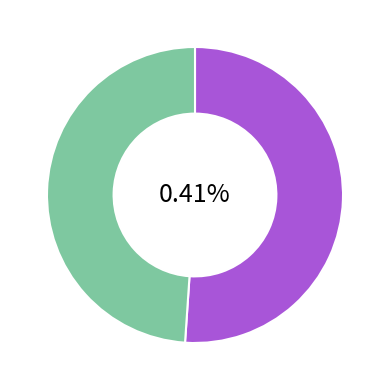

To the nearest percent, what is the combined percentage of 送窦十九判官使江南 and 送窦十九叔向赴京?

100%